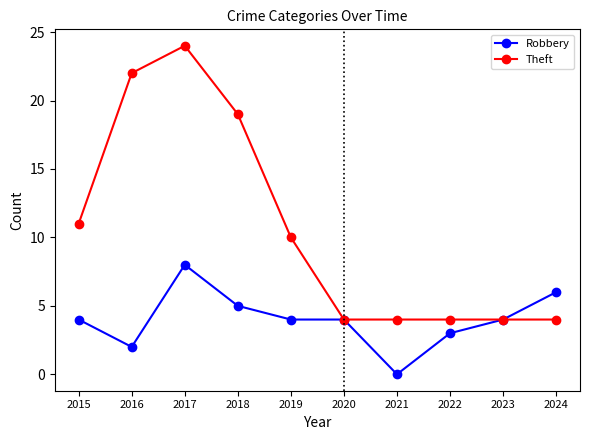

Rank the series by their maximum value, from lowest to highest.

Robbery, Theft